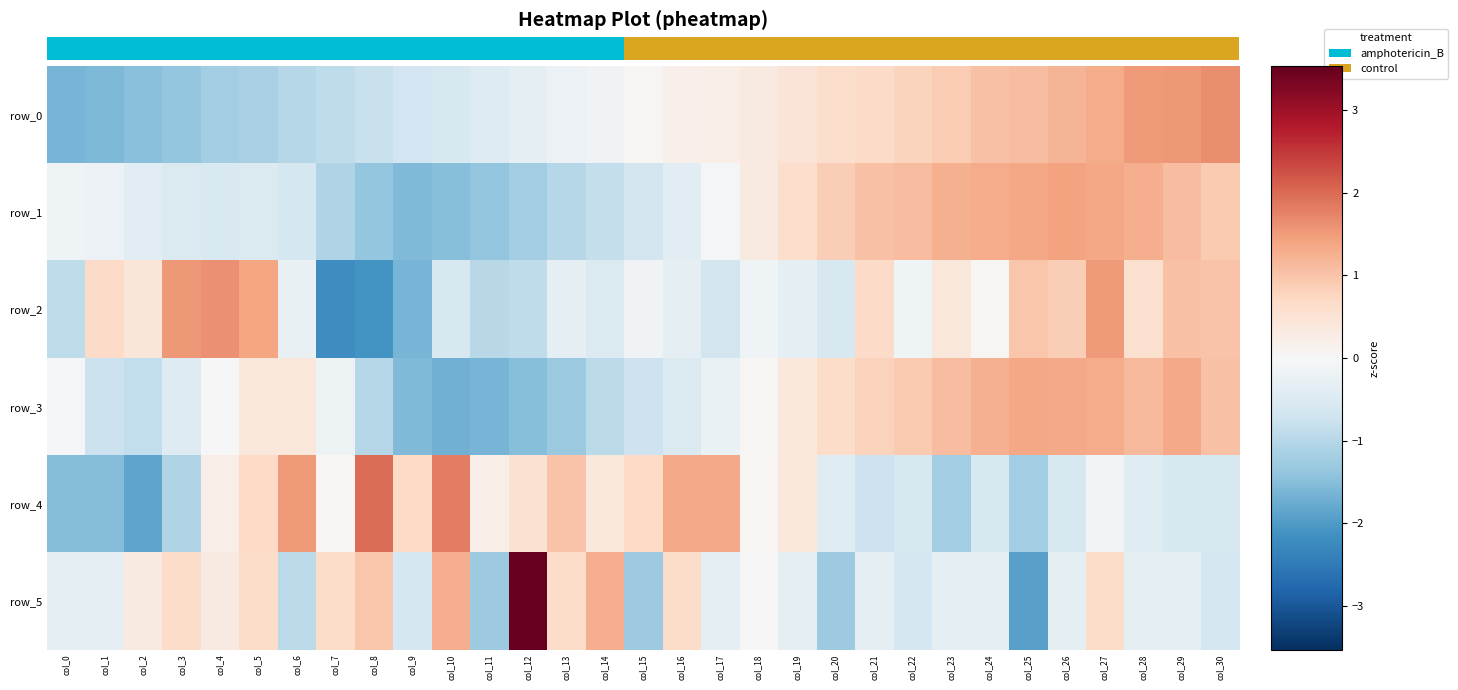

How many values in row_0 are above zero?

16